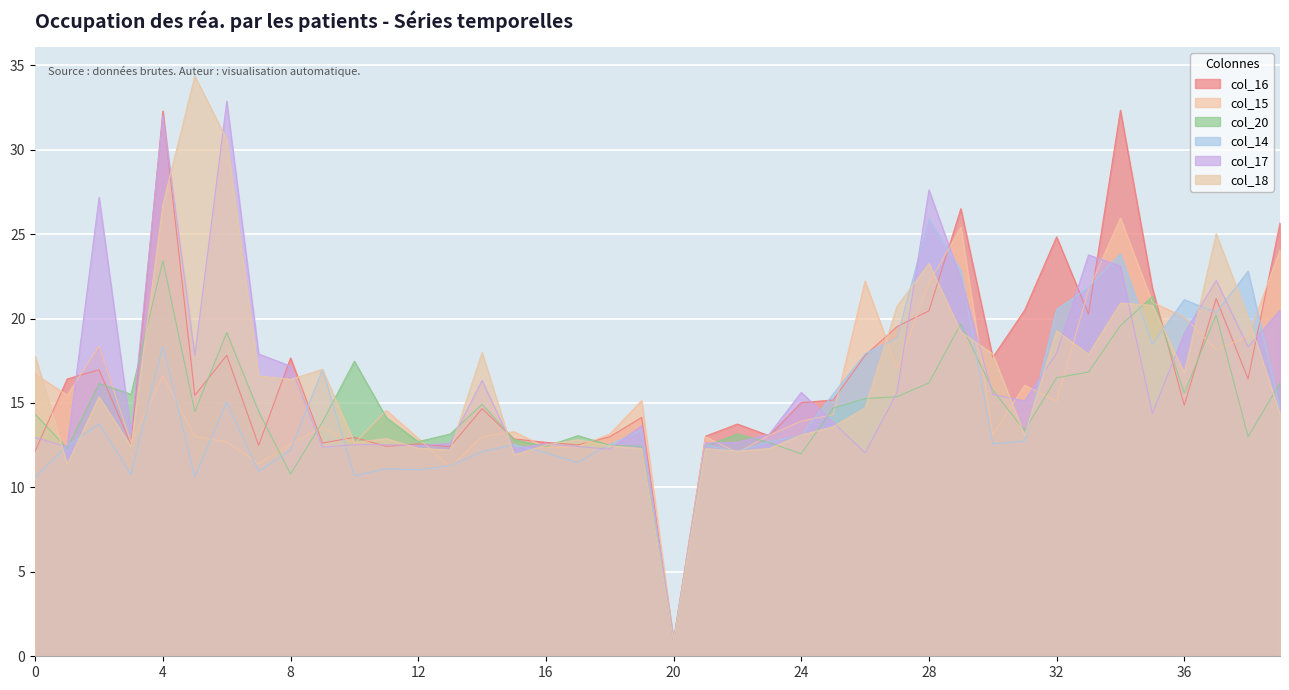

Which series has the largest total across all categories?

col_16